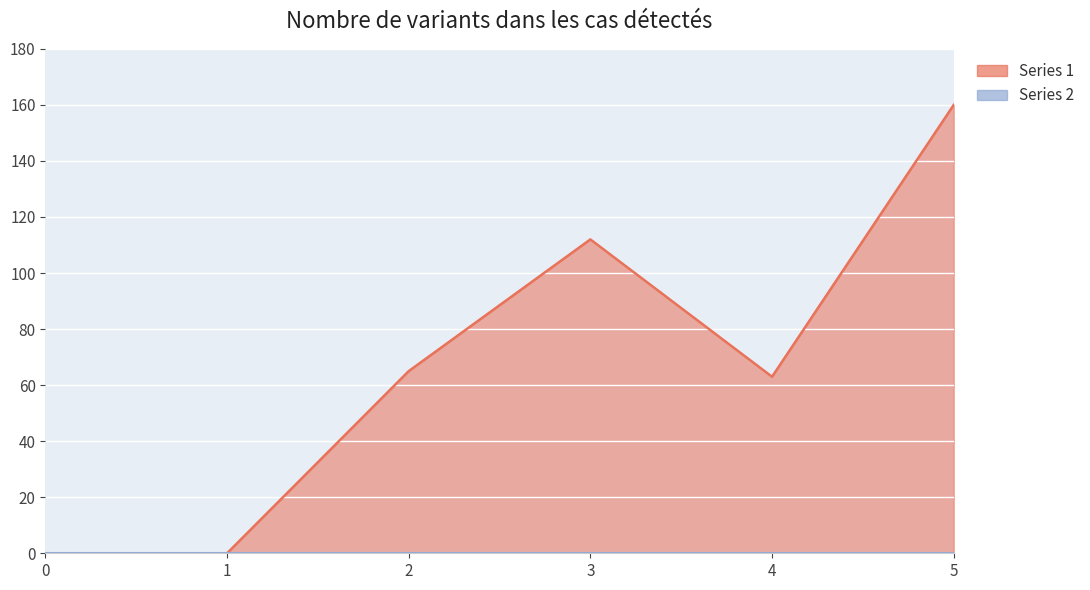

True or false: the data has more than 2 interior local peaks.

False